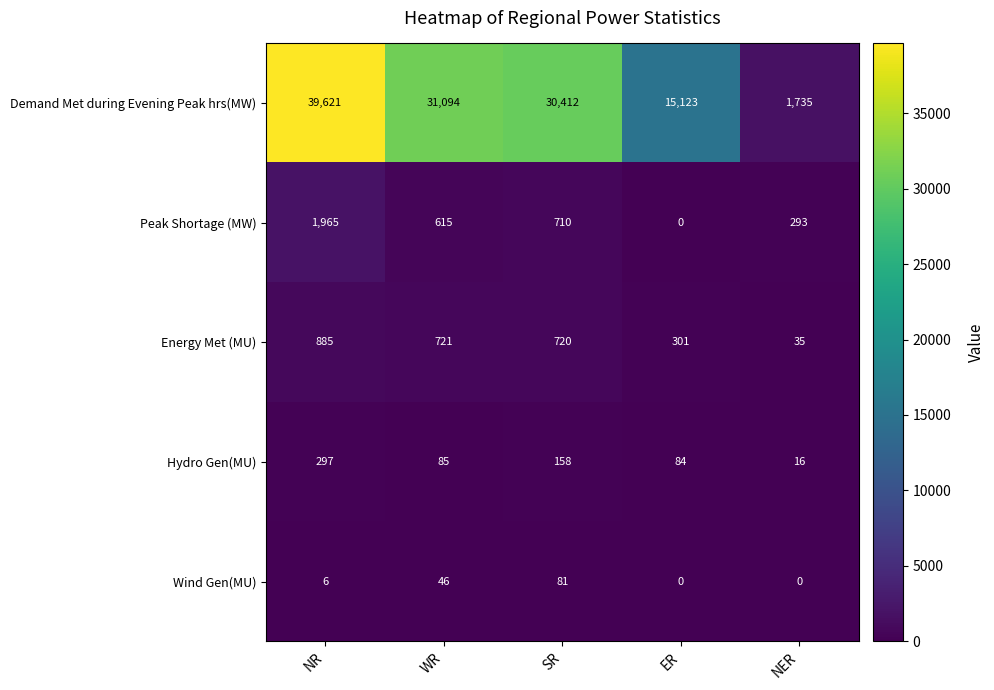

At which label does Hydro Gen(MU) first exceed 85?

NR